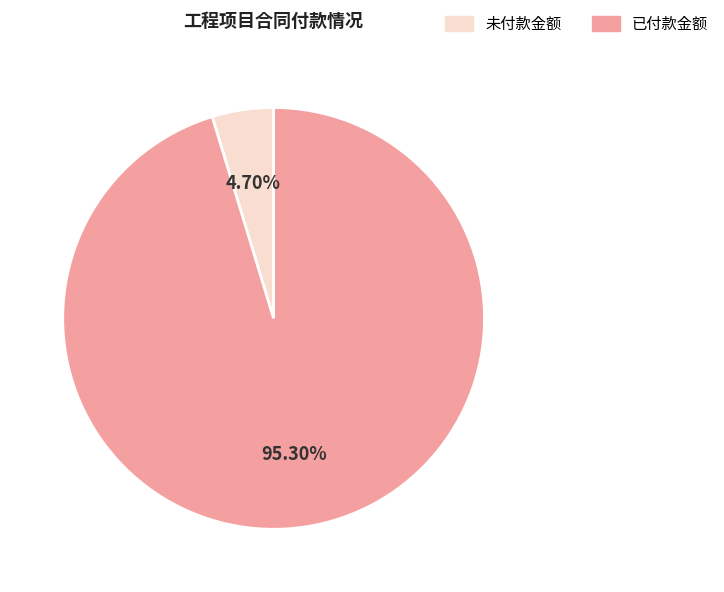

Does any single category account for the majority?

Yes